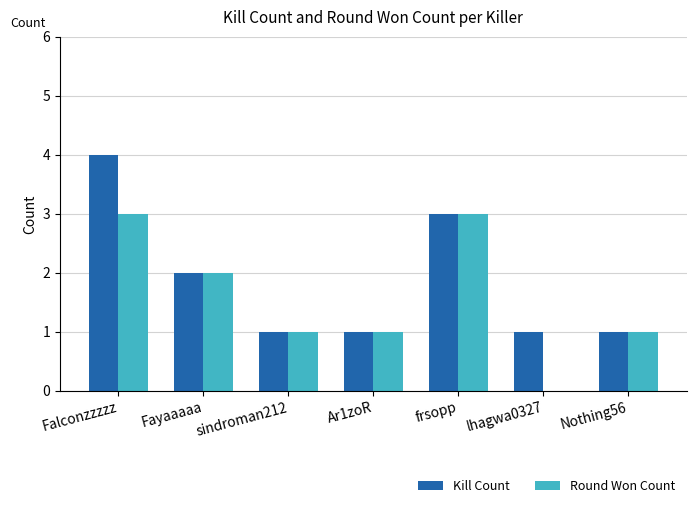

True or false: Kill Count has a value of 1 at Falconzzzzz.

False